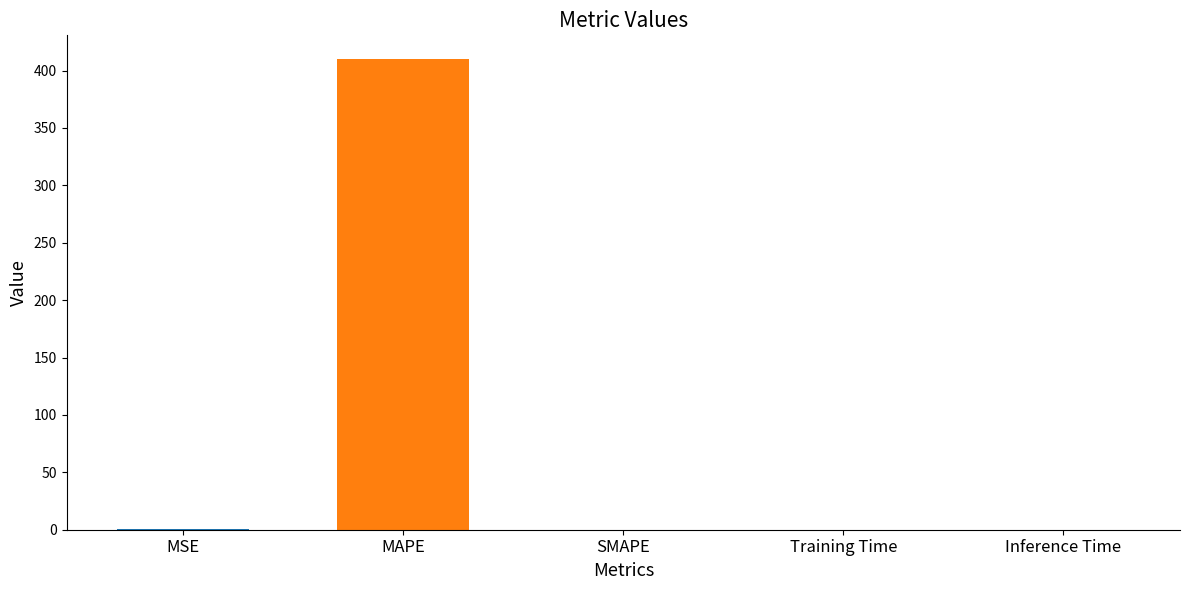

The value at SMAPE is 0.0. True or false?

True